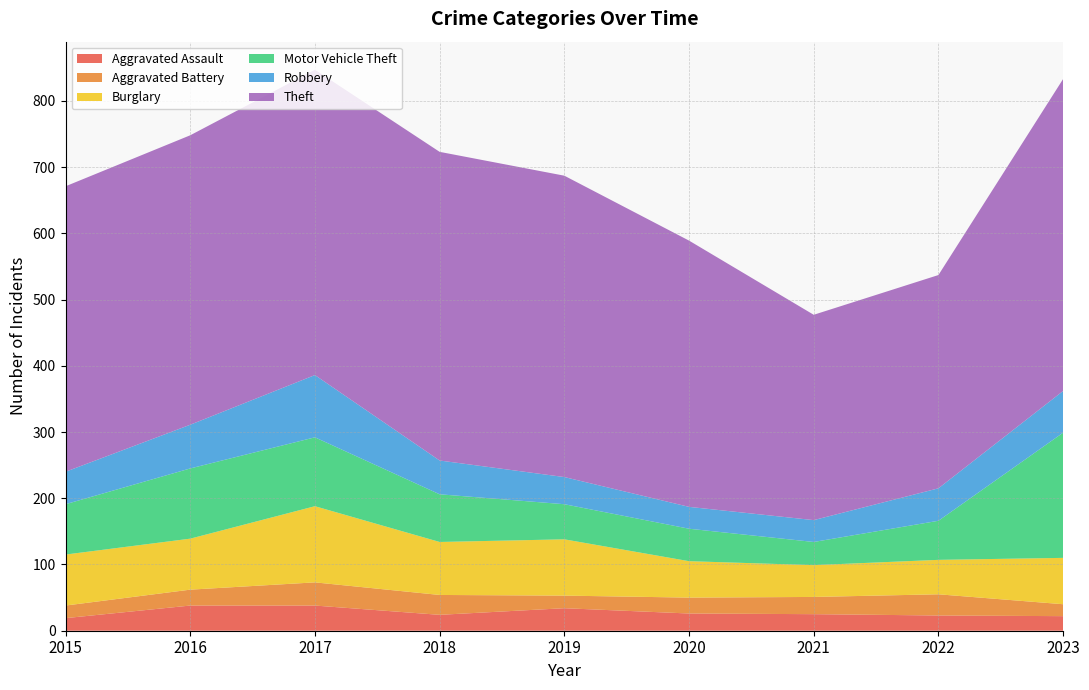

Reading left to right, extract all data points from this chart.

Aggravated Assault: 2015=19	2016=38	2017=38	2018=24	2019=34	2020=26	2021=25	2022=23	2023=22
Aggravated Battery: 2015=19	2016=24	2017=35	2018=30	2019=19	2020=24	2021=26	2022=32	2023=18
Burglary: 2015=77	2016=77	2017=115	2018=80	2019=85	2020=55	2021=48	2022=52	2023=70
Motor Vehicle Theft: 2015=76	2016=106	2017=104	2018=72	2019=53	2020=49	2021=35	2022=59	2023=189
Robbery: 2015=49	2016=66	2017=94	2018=51	2019=41	2020=33	2021=33	2022=49	2023=63
Theft: 2015=431	2016=437	2017=461	2018=466	2019=455	2020=402	2021=310	2022=322	2023=471